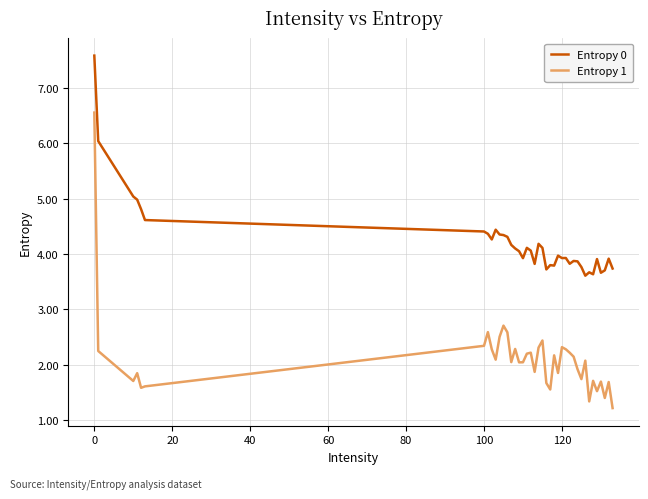

What is the lowest value of the Entropy 0 series?

3.6